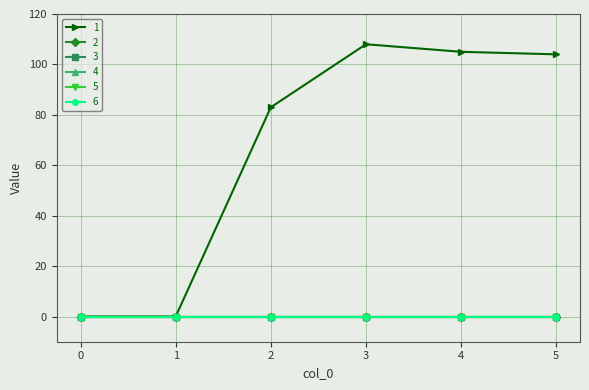

True or false: 4 and 5 intersect in this chart.

False